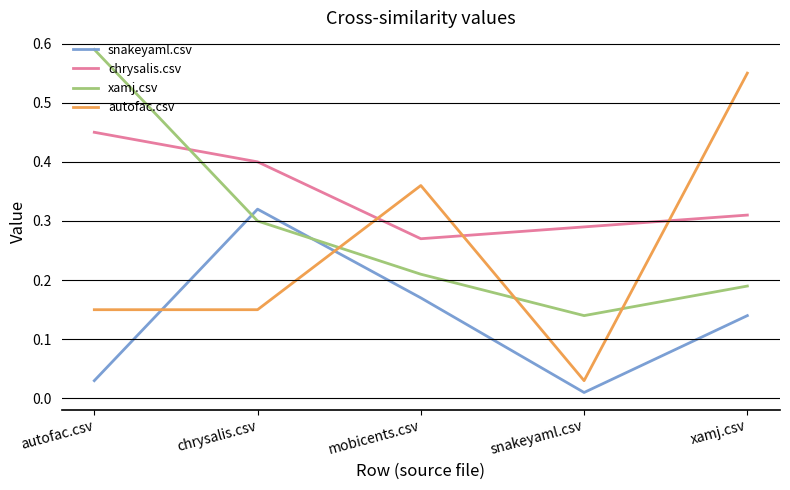

Does the chart have visible grid lines?

Yes